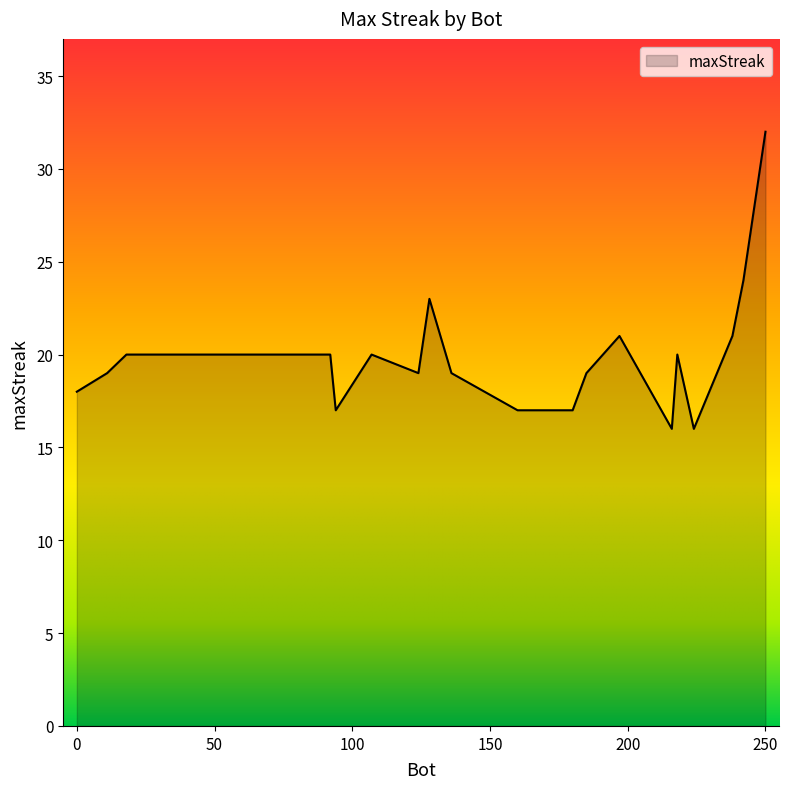

What is the minimum value shown in the chart?

16